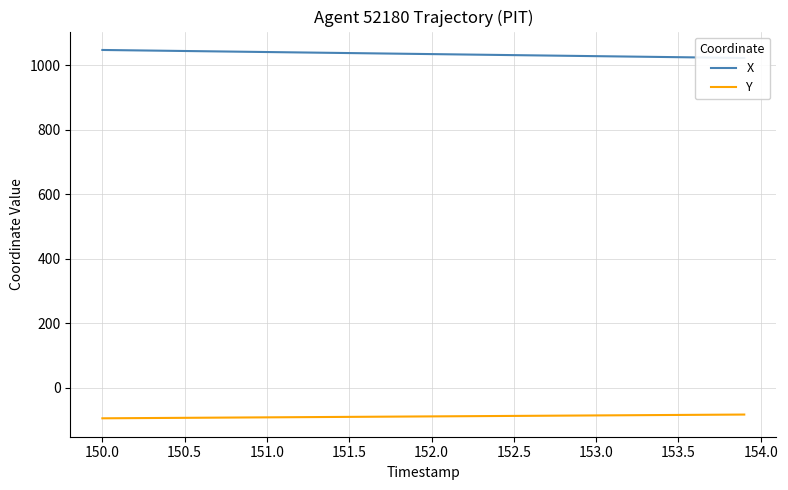

True or false: Y has a value of -93.0 at 150.5.

True